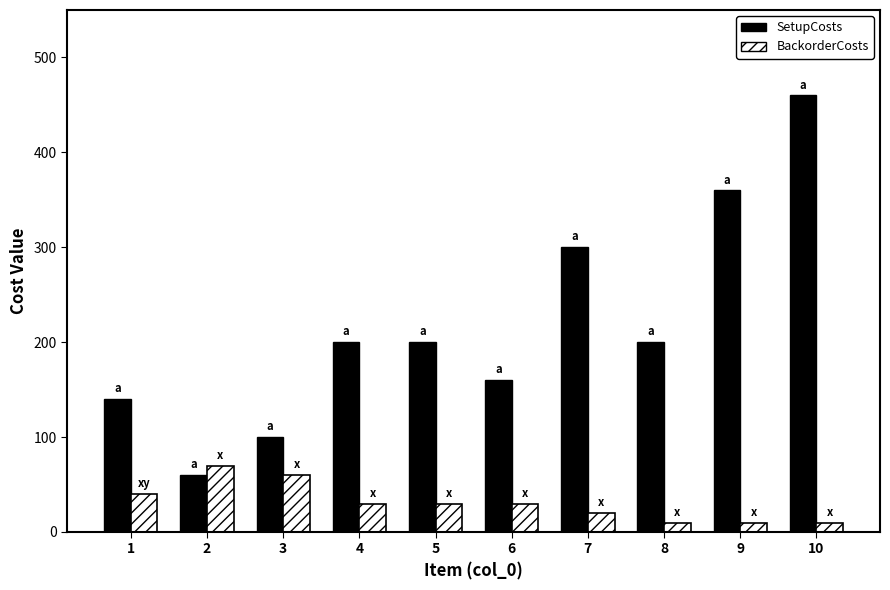

What is the greatest value displayed?

460